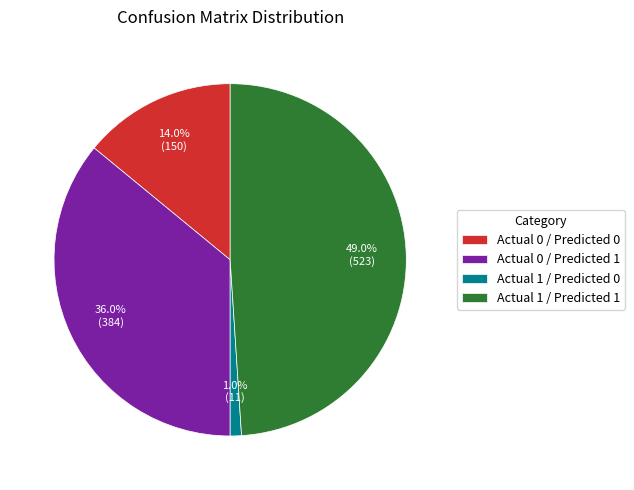

What is the ratio of the value at Actual 0 / Predicted 0 to the value at Actual 1 / Predicted 1?

0.3